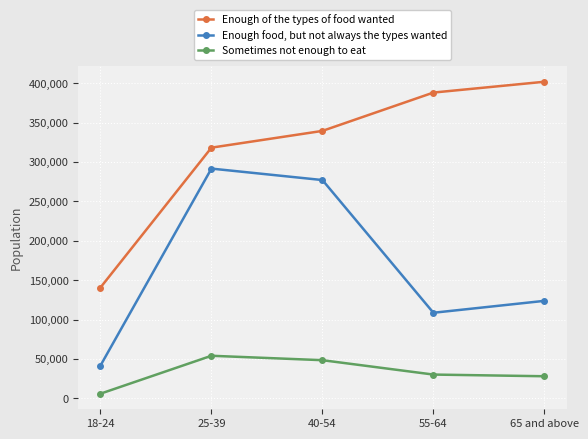

Reading right to left, what are all the values shown in this chart?

Enough of the types of food wanted: 401827	388111	339462	318202	140709
Enough food, but not always the types wanted: 123783	108667	277087	291616	41663
Sometimes not enough to eat: 28096	30233	48478	54090	5977